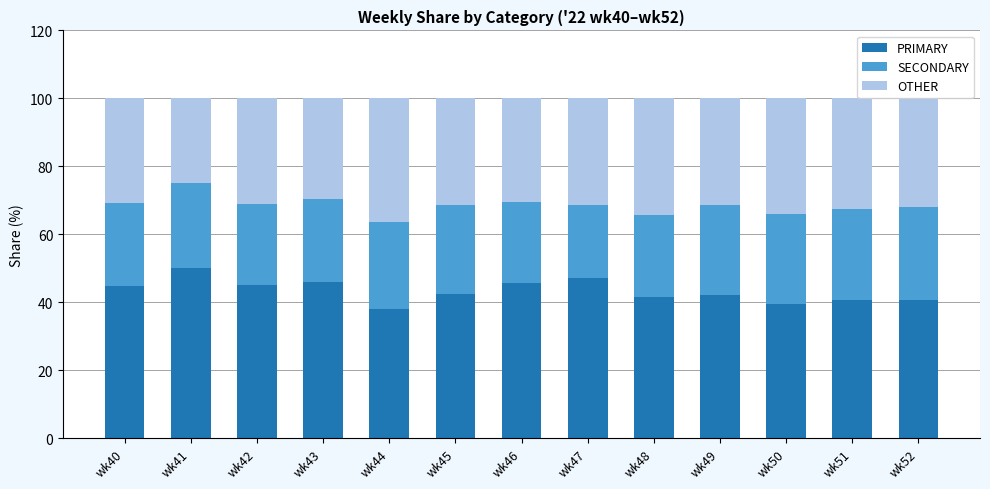

Where does the PRIMARY series first go above 42?

wk40